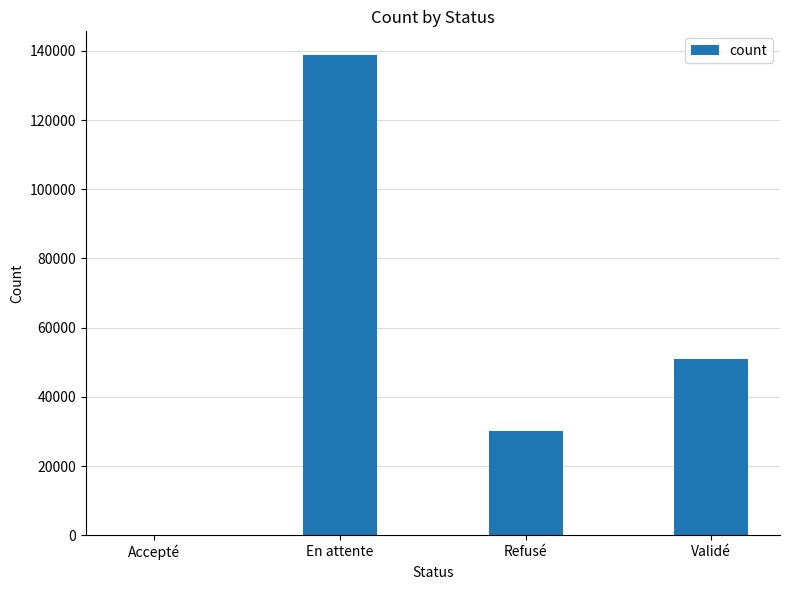

Is it true that the value at En attente is 138713?

True